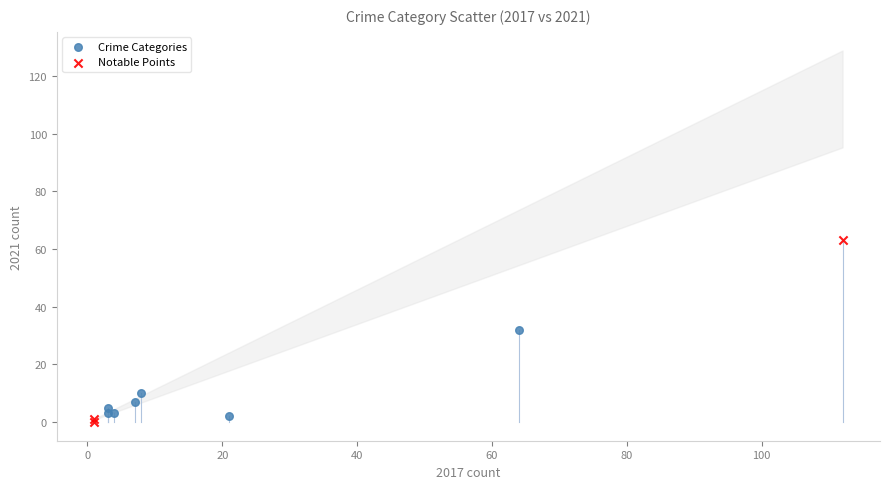

Which series reaches the maximum Y coordinate?

Notable Points